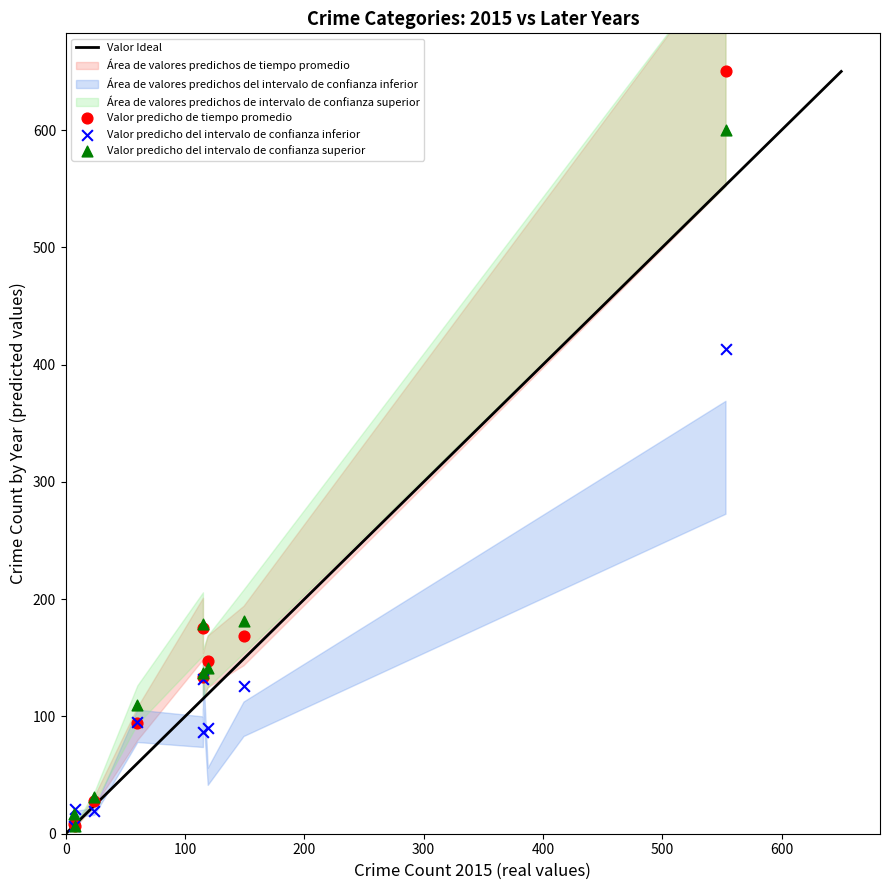

Across all series, what Y value is closest to 328?

413